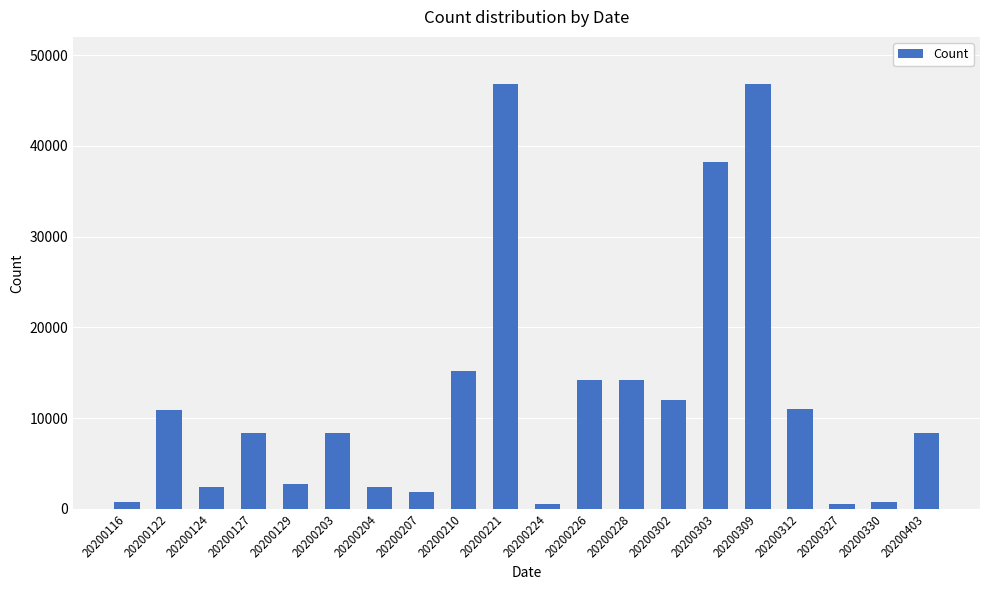

How many data points does each series have?

20